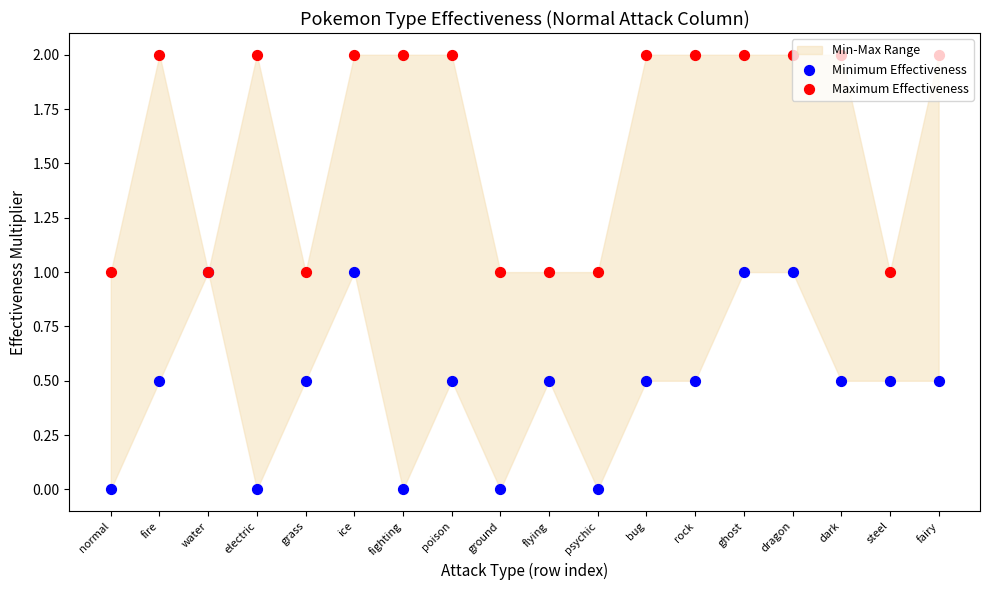

At which category is the sum across all series the highest?

ice